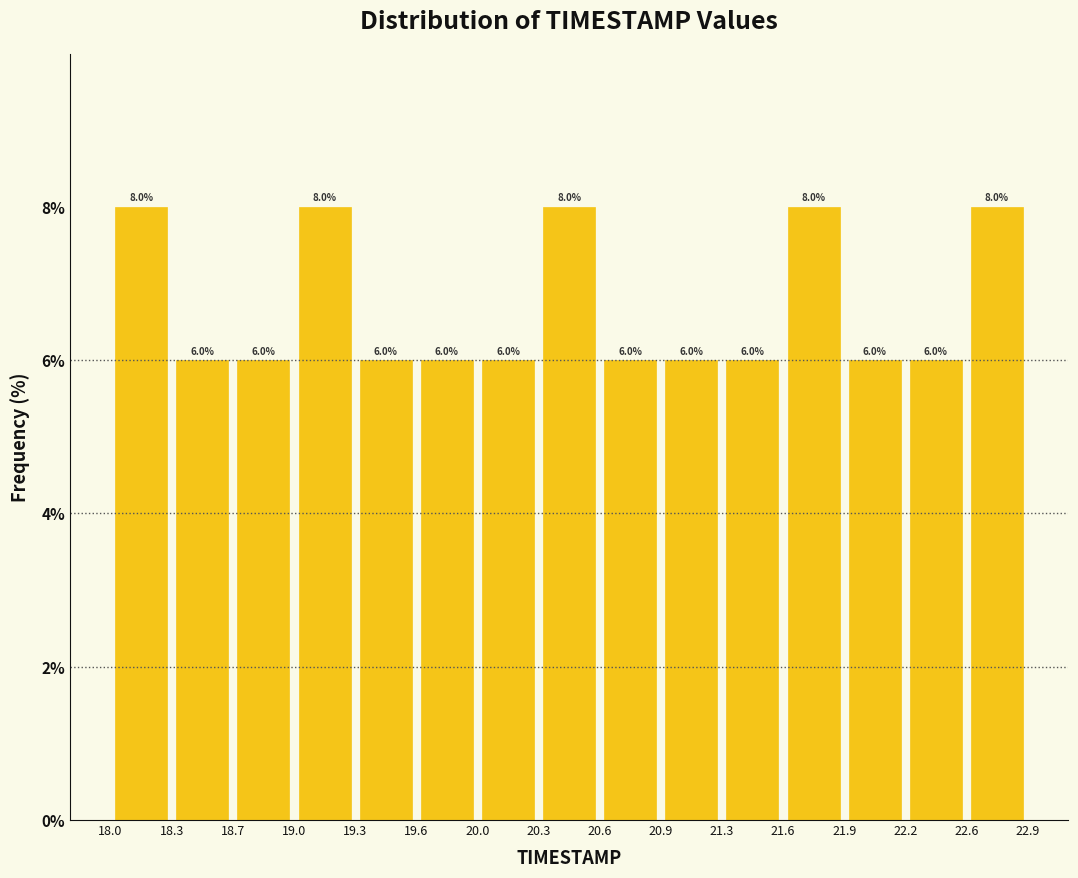

Reading left to right, transcribe this chart: for each bar, give the range it covers on the x-axis and its height.

18.0 to 18.3: 8.0
18.3 to 18.7: 6.0
18.7 to 19.0: 6.0
19.0 to 19.3: 8.0
19.3 to 19.6: 6.0
19.6 to 20.0: 6.0
20.0 to 20.3: 6.0
20.3 to 20.6: 8.0
20.6 to 20.9: 6.0
20.9 to 21.3: 6.0
21.3 to 21.6: 6.0
21.6 to 21.9: 8.0
21.9 to 22.2: 6.0
22.2 to 22.6: 6.0
22.6 to 22.9: 8.0